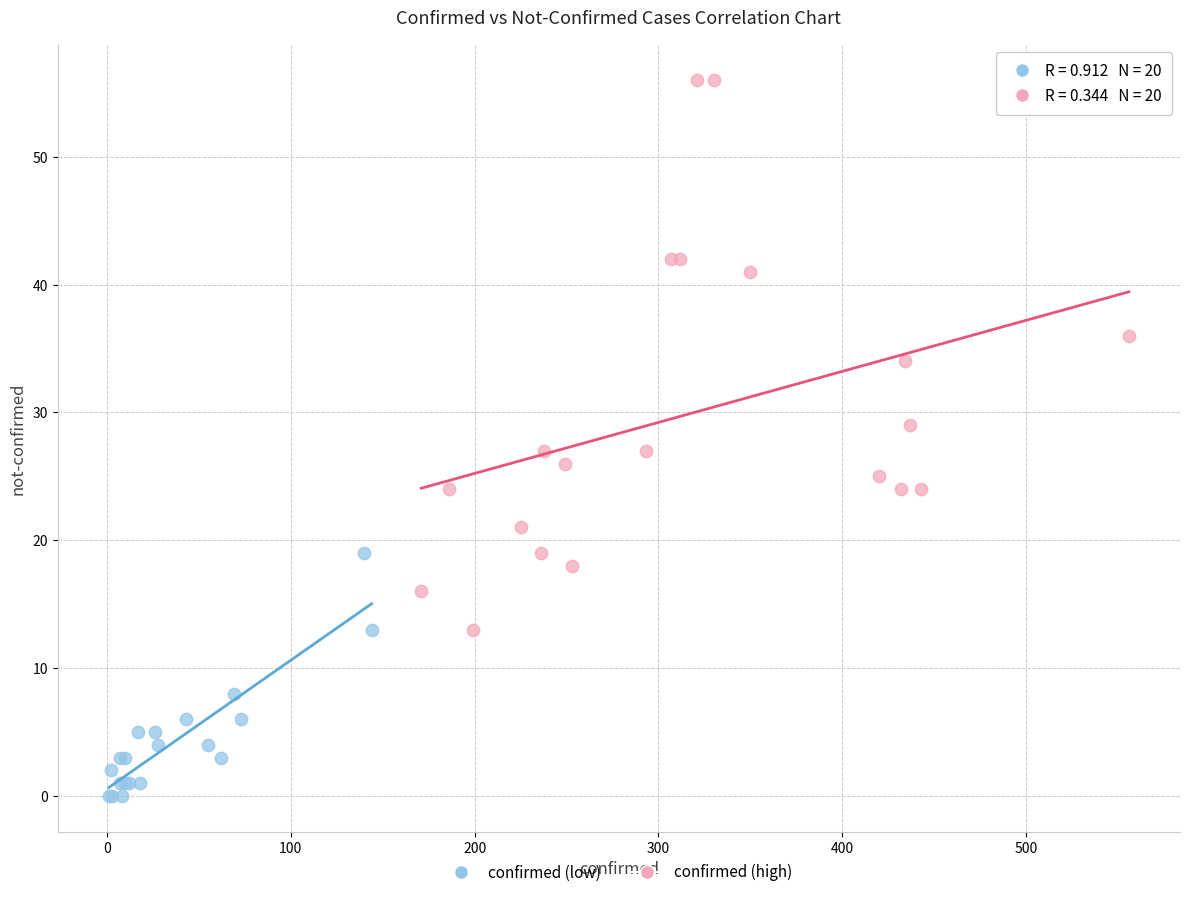

Which series reaches the minimum Y coordinate?

confirmed (low)